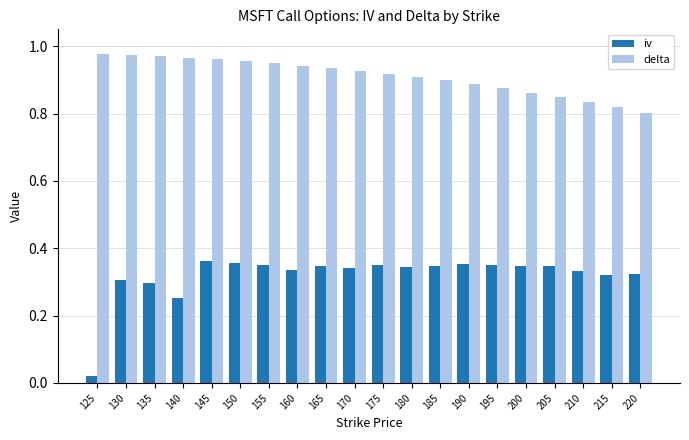

Is it true that delta equals 1.6 at 125?

False